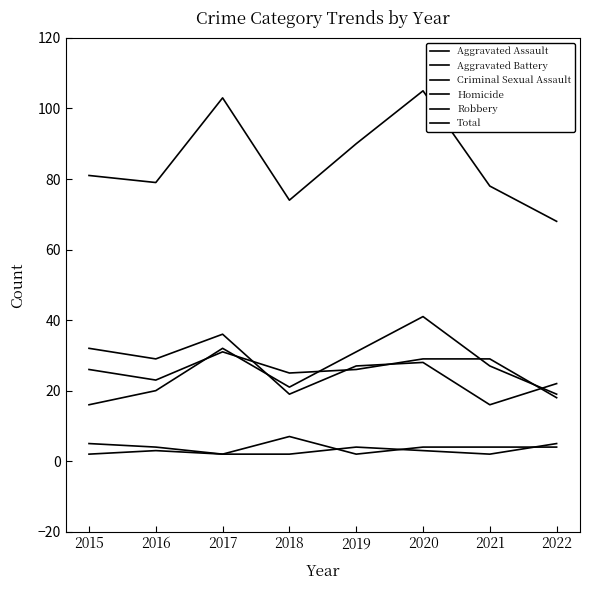

Is it true that Robbery equals 32 at 2015?

True